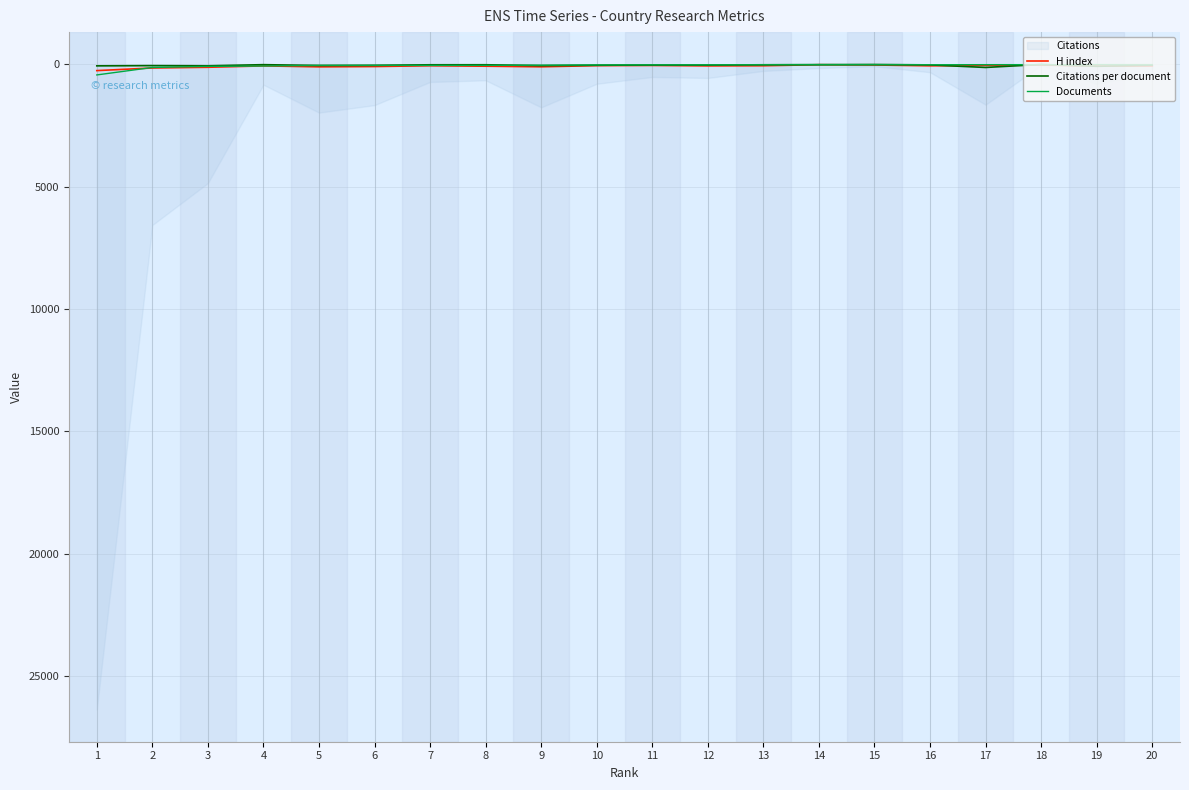

Is the value of Citations per document at 8 greater than the value of Documents at 16?

Yes